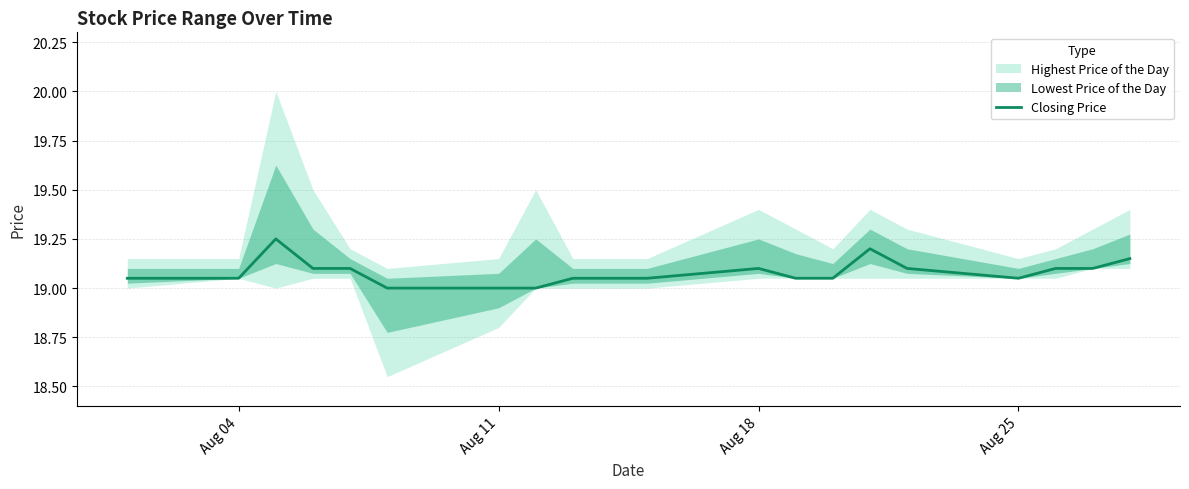

How many lines are shown in the chart?

1